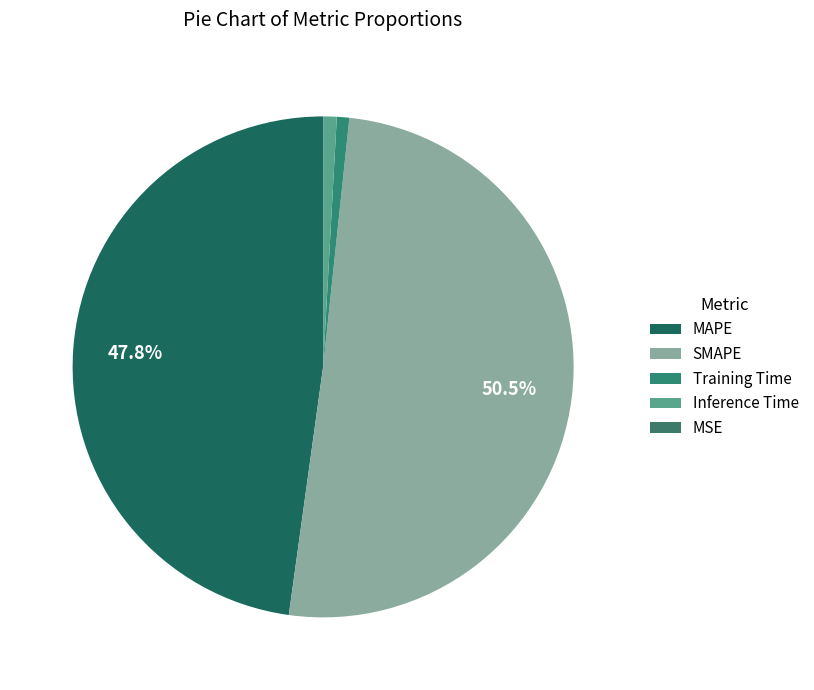

Does Training Time account for over 50% of the chart?

No